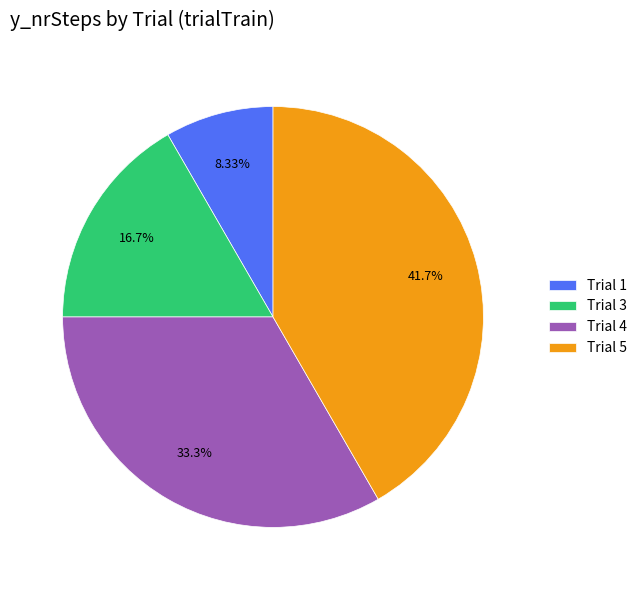

What is the ratio of the value at Trial 3 to the value at Trial 5?

0.4